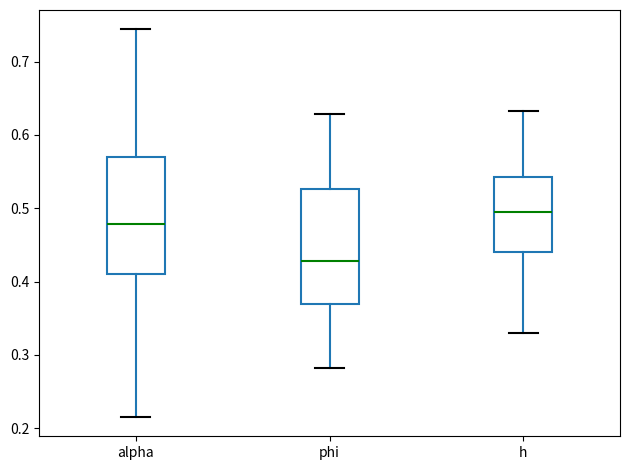

Which box has the highest median line?

h